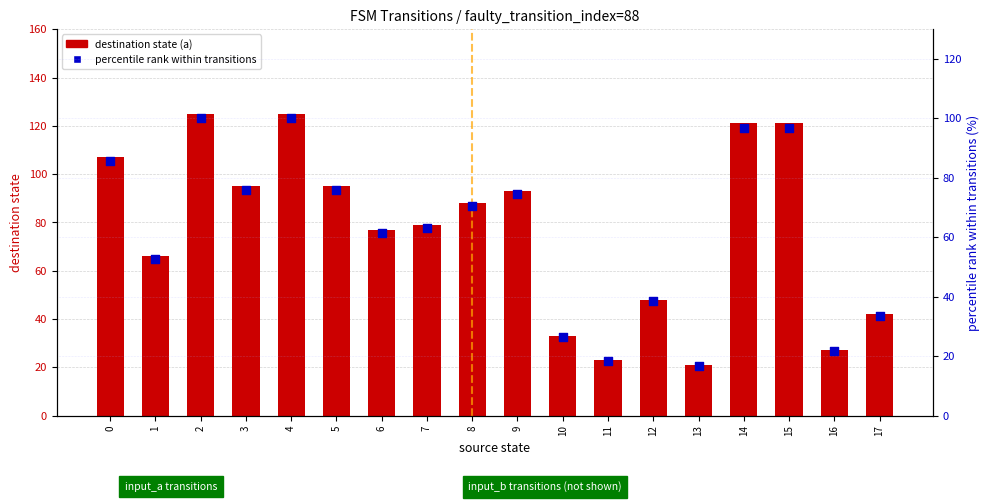

Which series has the largest Y range (max minus min)?

destination state (a)